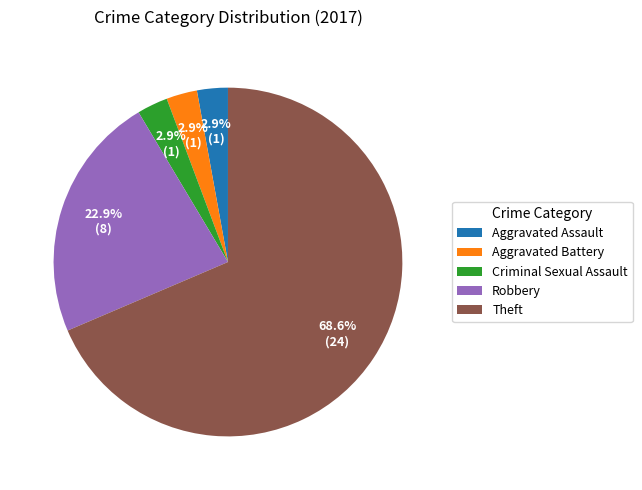

What percentage do Theft and Criminal Sexual Assault together represent?

71.4%